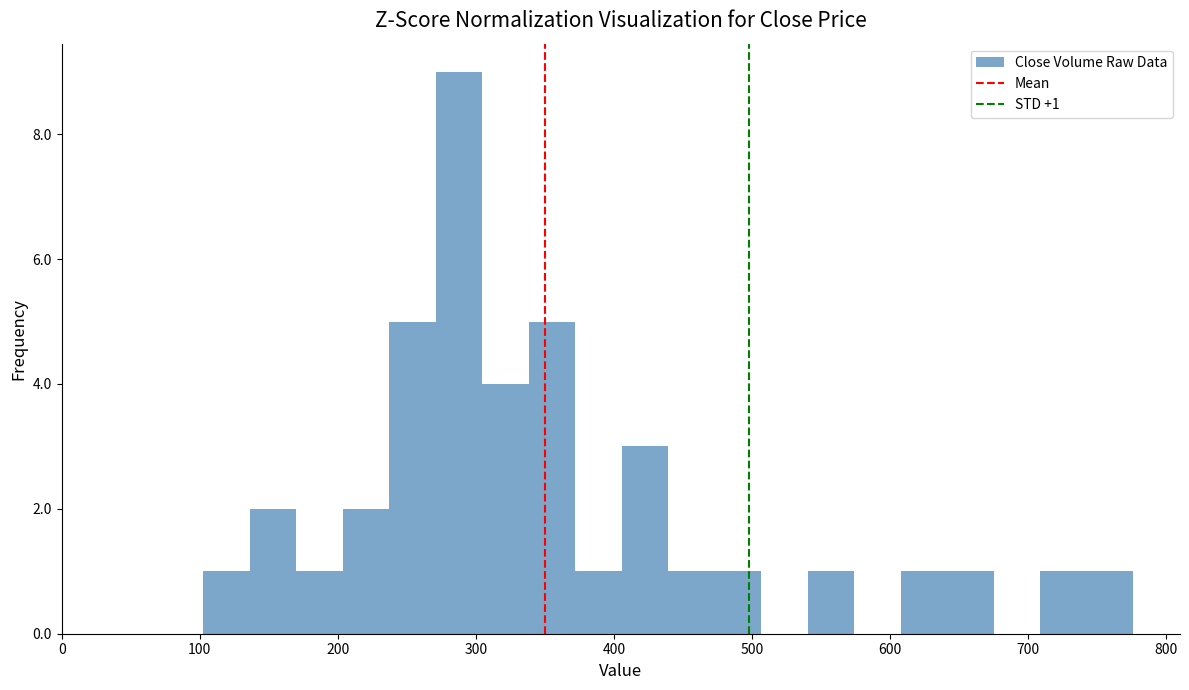

Read against the x-axis, roughly where is the centre of the tallest bar?

290